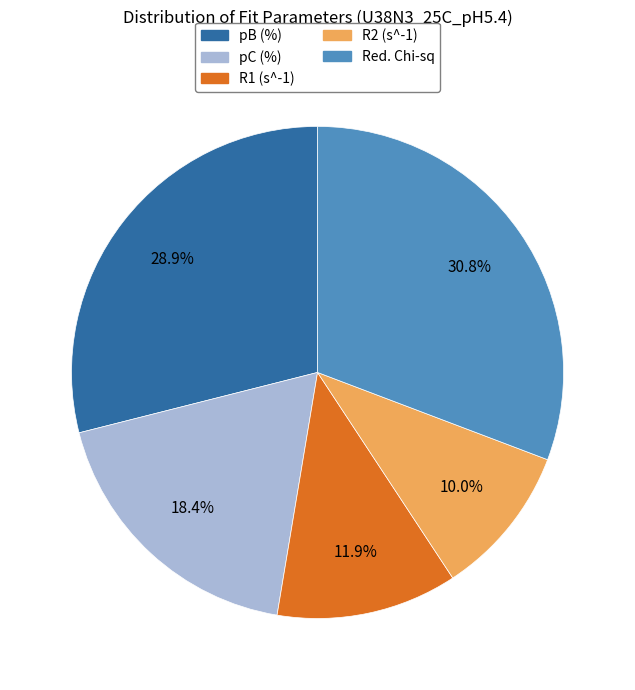

Do Red. Chi-sq and pC (%) together represent more than half of the pie?

No